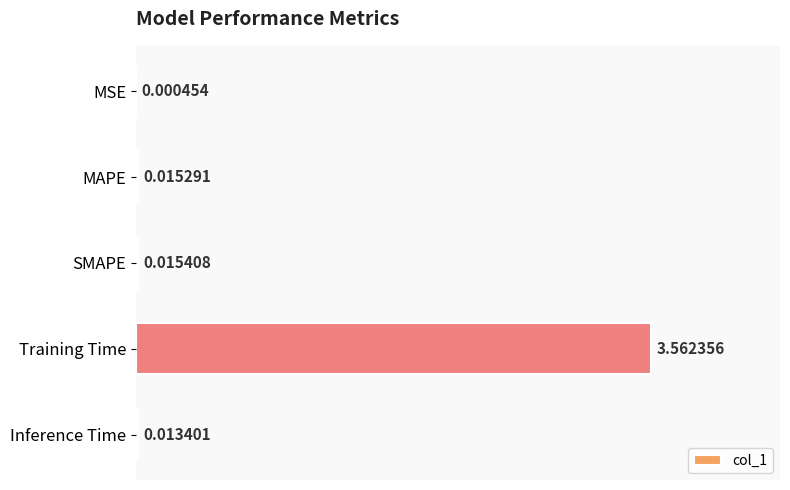

Which has a higher value, MSE or Training Time?

Training Time